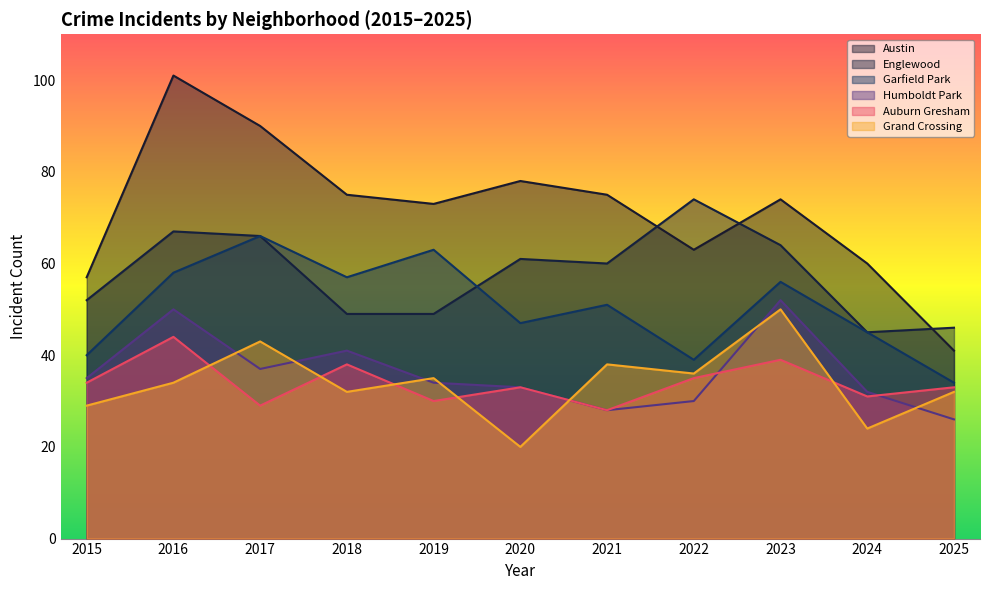

What is the difference between the highest and lowest values at 2015?

28